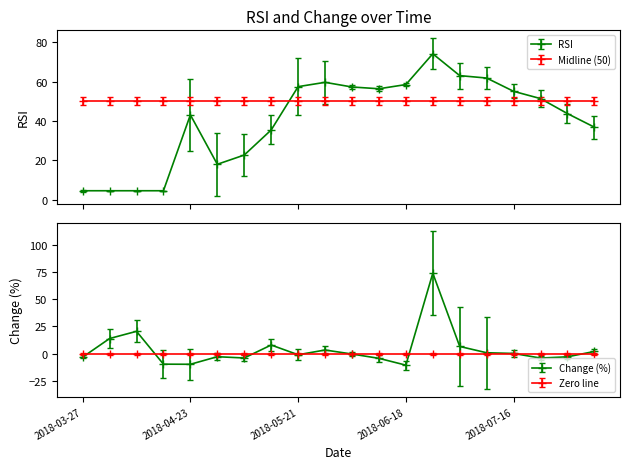

How many interior local peaks does the RSI series have?

3